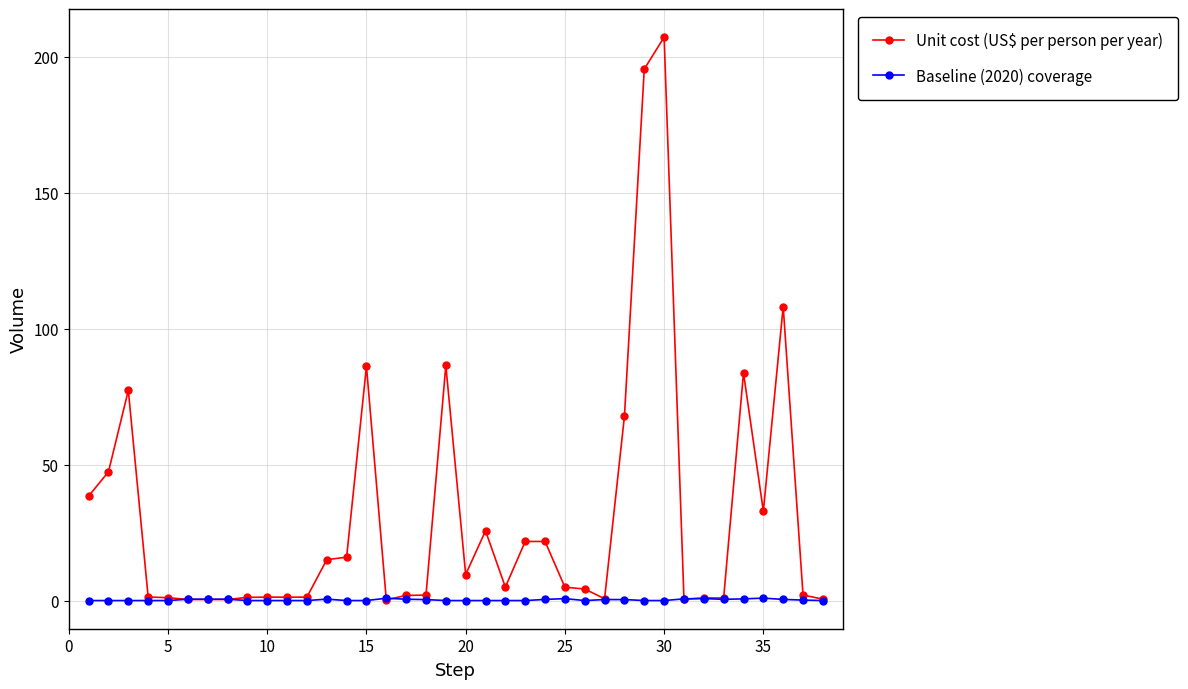

Which series has the largest total across all categories?

Unit cost (US$ per person per year)